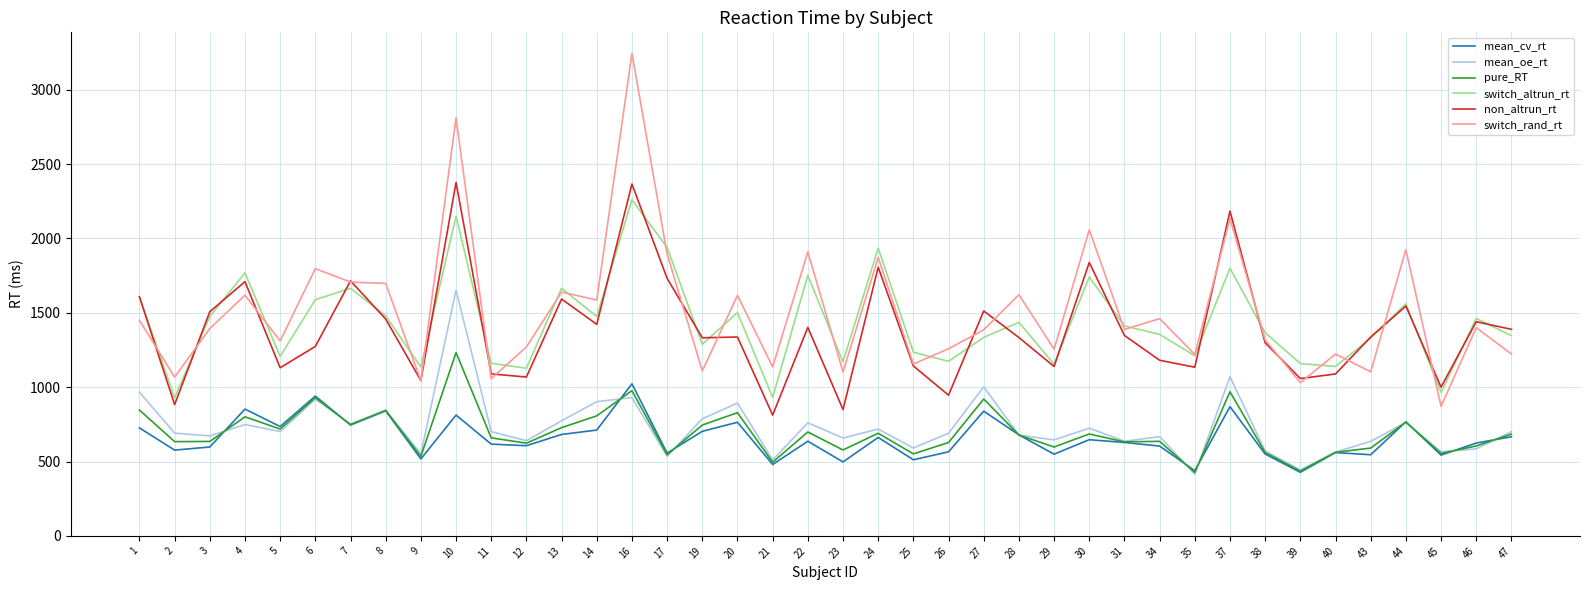

Does the chart display data point markers on the line(s)?

No